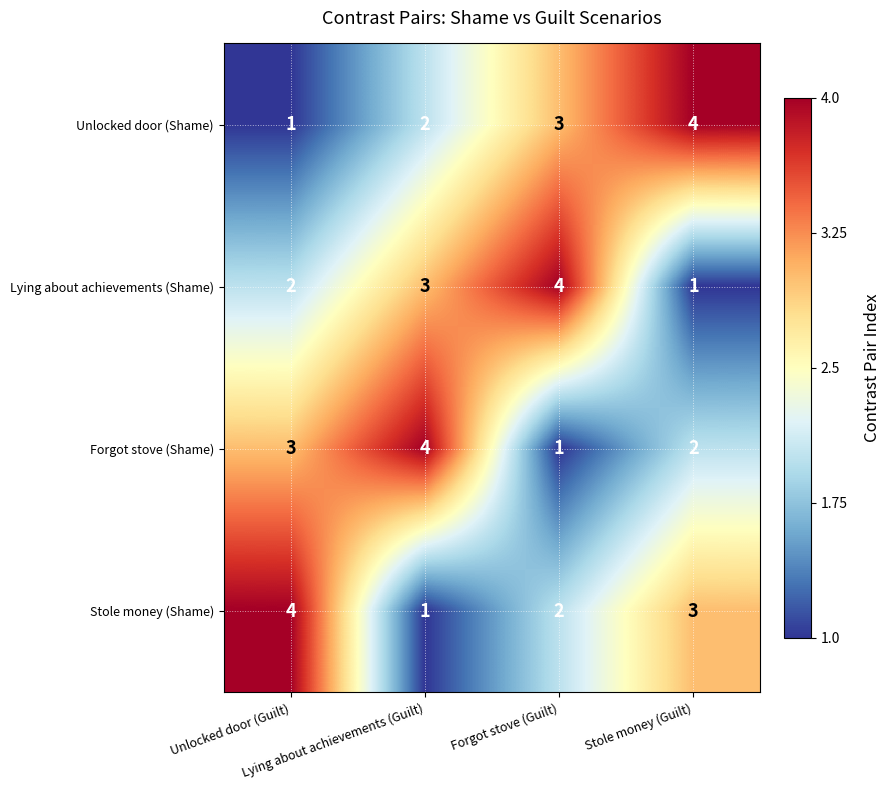

What is the difference between the maximum and minimum values in the Forgot stove (Shame) series?

3